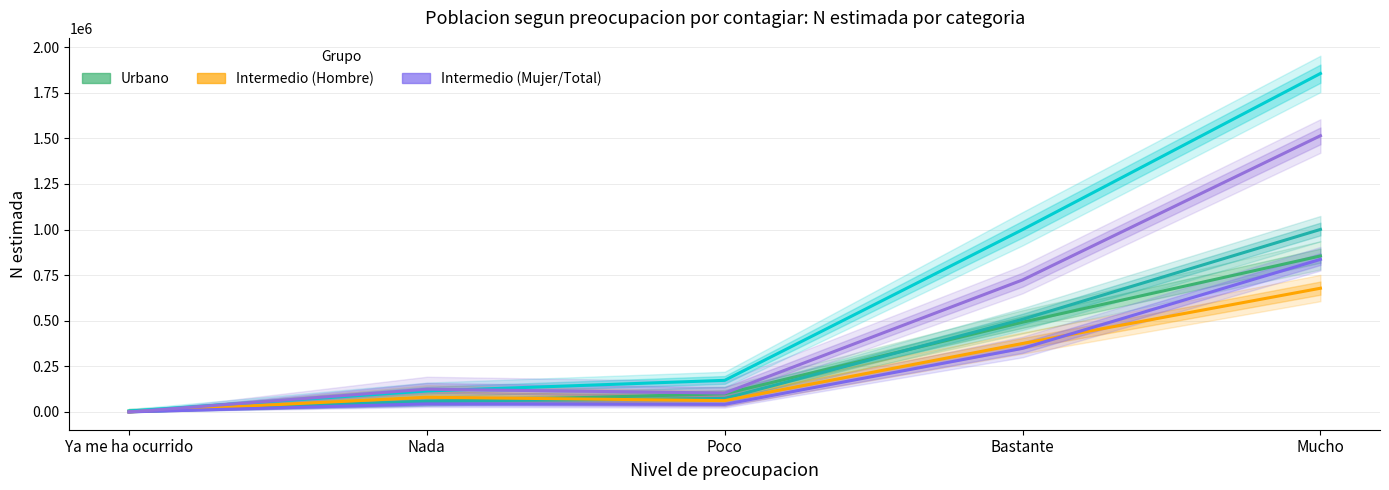

How many intersections are there between Intermedio Total N(estimada) and Urbano Hombre N(estimada)?

1